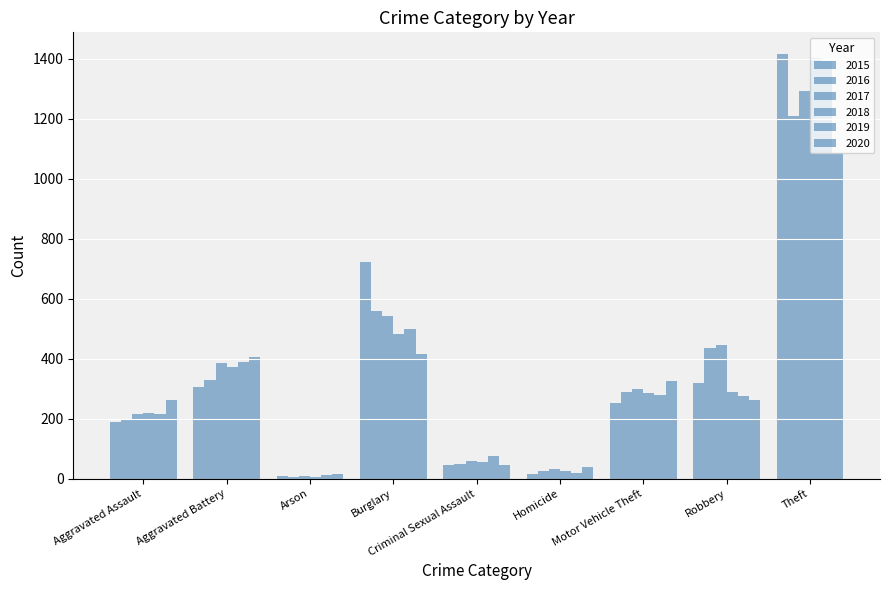

The value of 2017 at Motor Vehicle Theft is 299. True or false?

True